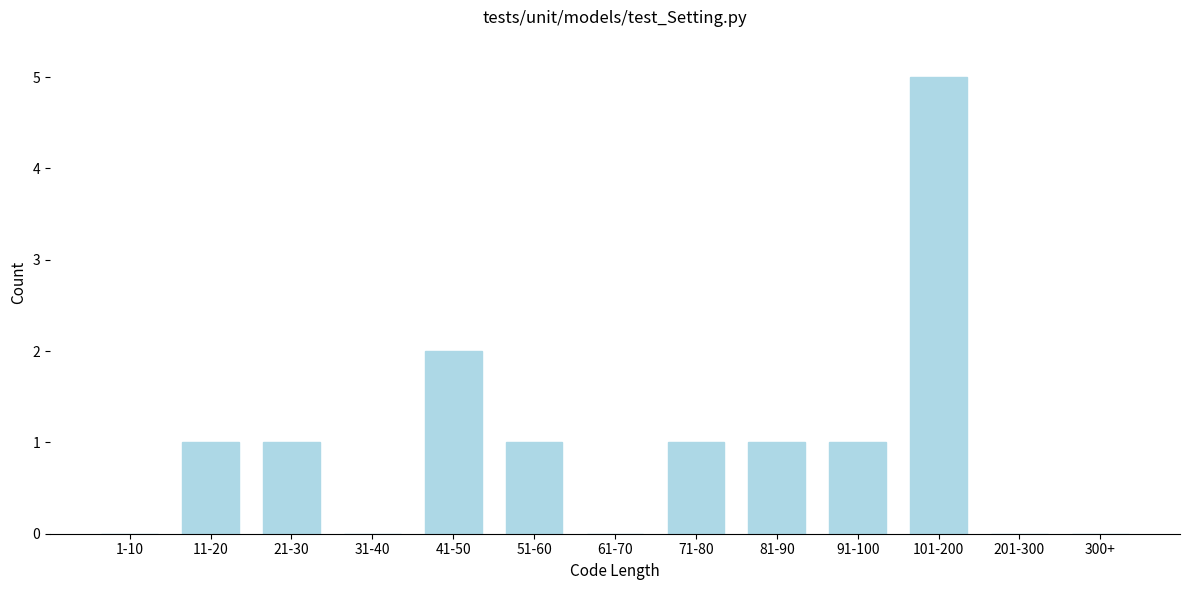

Reading left to right, what are all the values shown in this chart?

1-10=0	11-20=1	21-30=1	31-40=0	41-50=2	51-60=1	61-70=0	71-80=1	81-90=1	91-100=1	101-200=5	201-300=0	300+=0